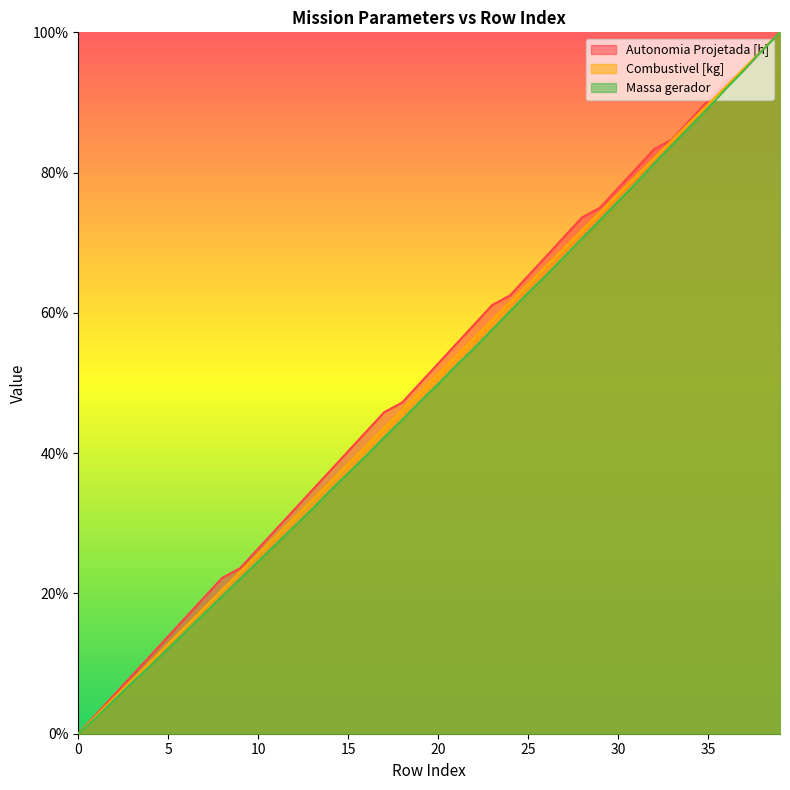

What is the sum of the Combustivel [kg] values at 34 and 29?

161.5